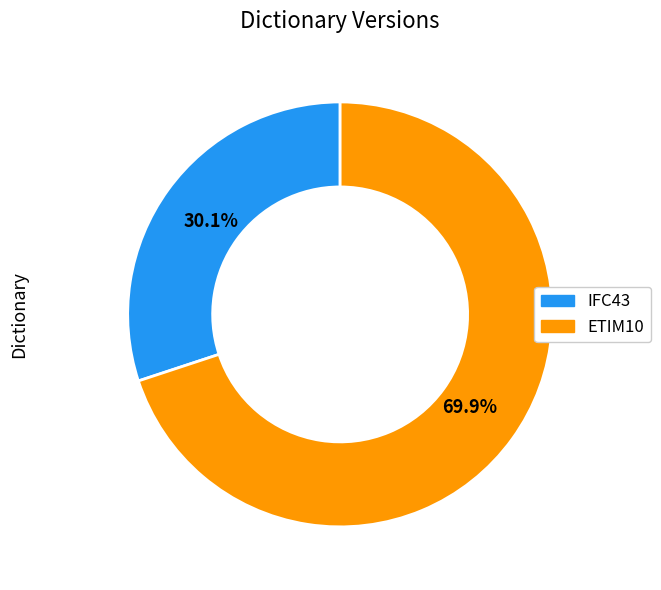

What portion of the pie excludes ETIM10?

30.1%